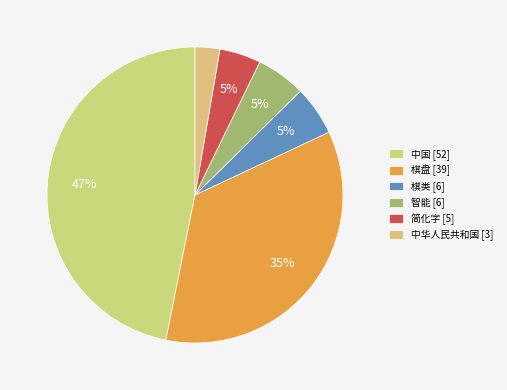

How many segments does this pie chart have?

6